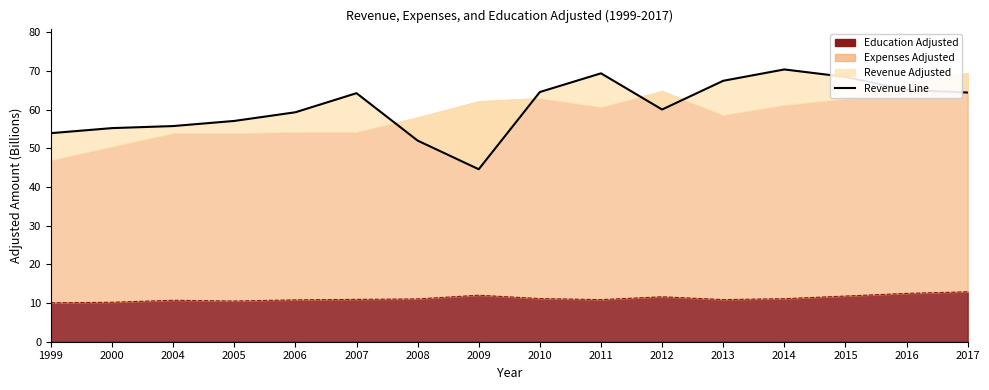

Which label corresponds to the smallest value in the chart?

2009